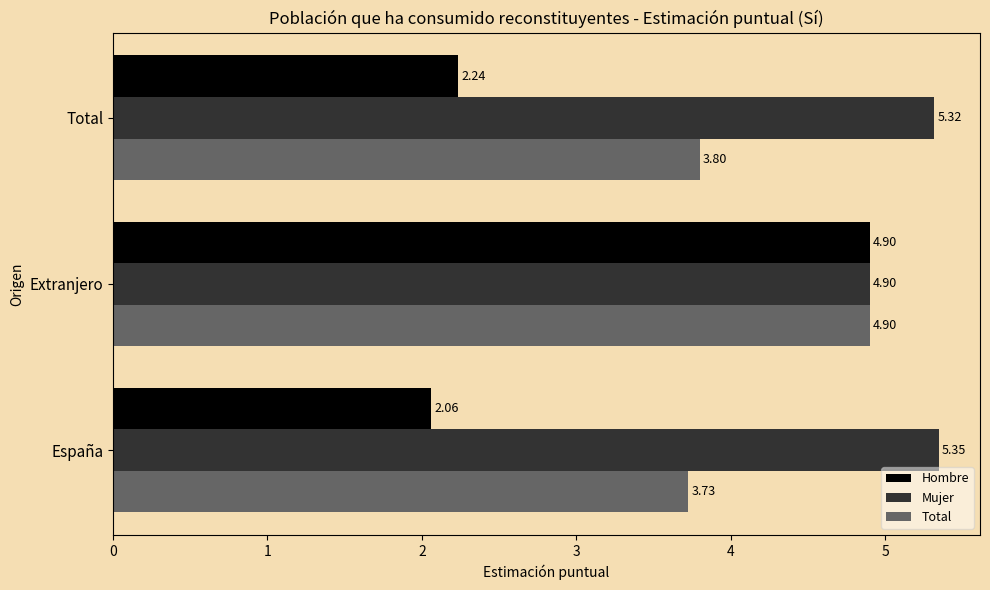

At which label does Total reach its minimum?

España